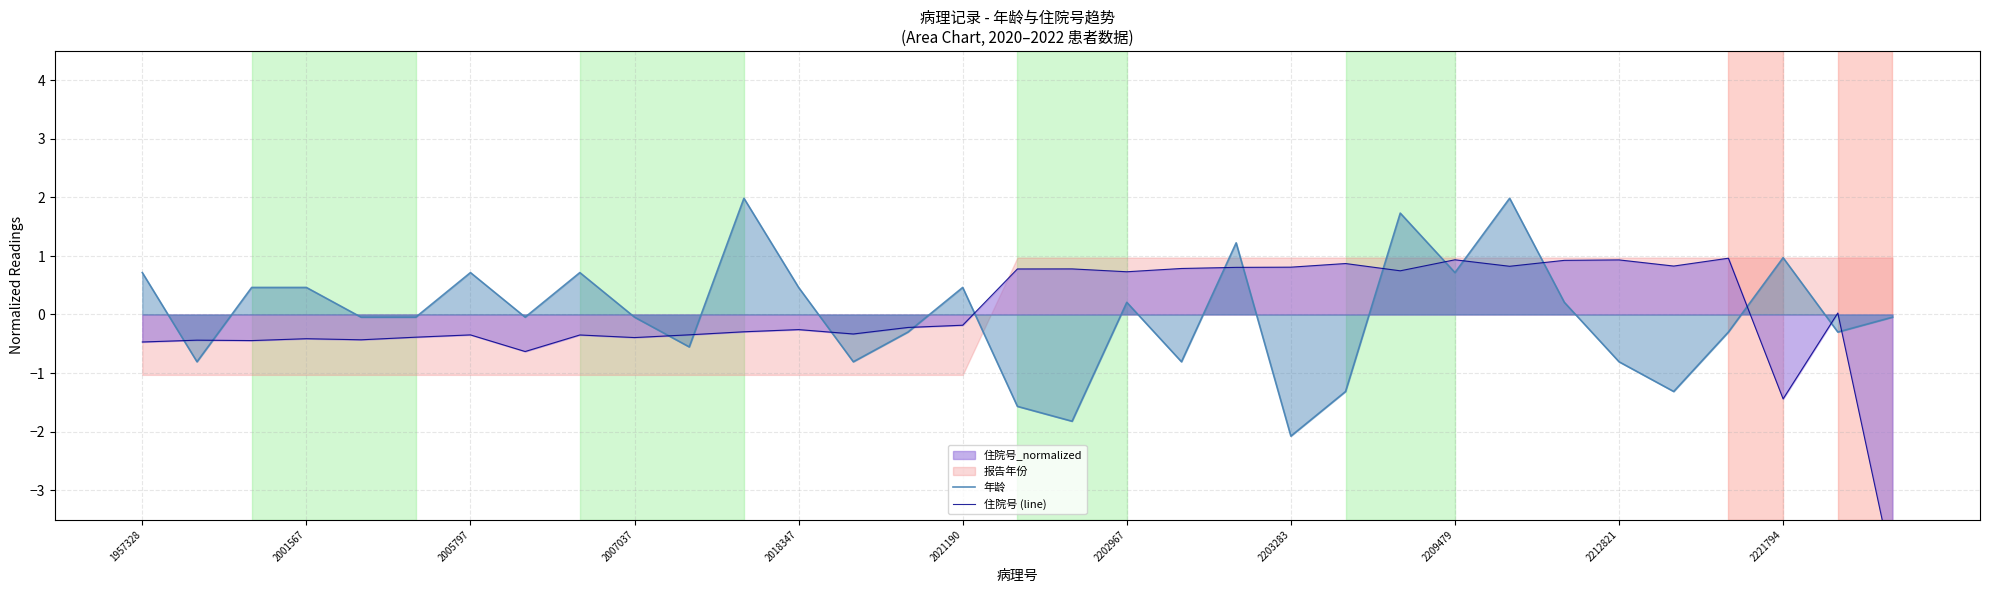

What is the difference between the second highest and minimum values in the 住院号 (line) series?

5.3